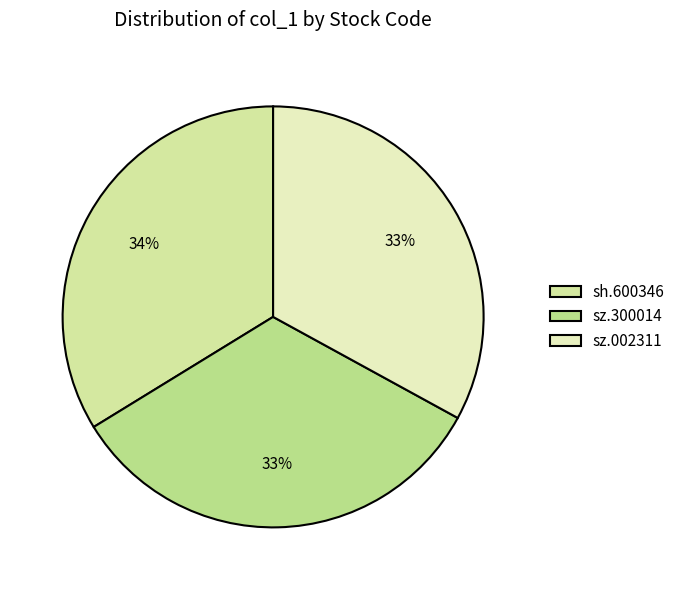

Is it true that sz.002311 is 40% of the pie?

False